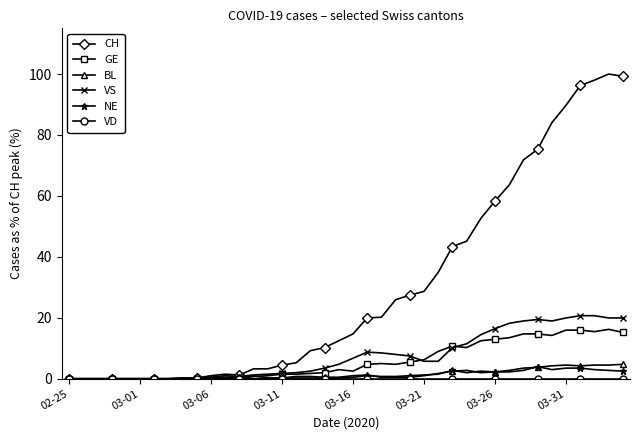

What is the highest value of the VS series?

20.7